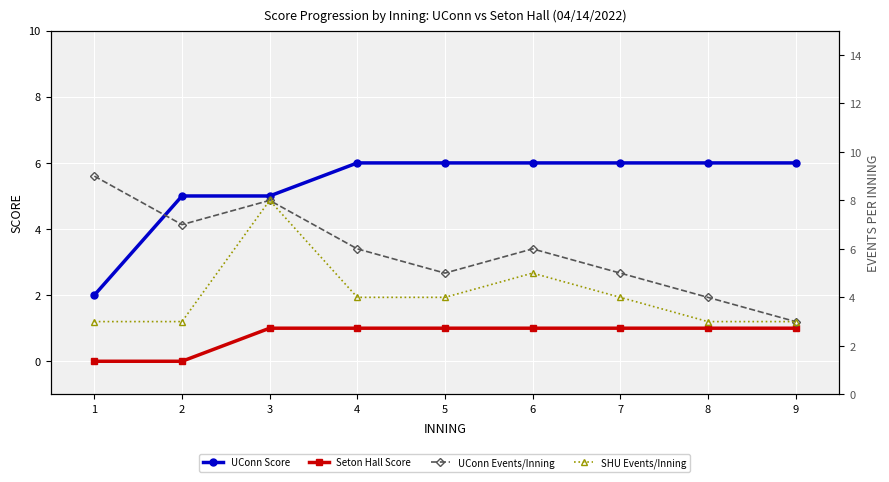

What is the value of the Seton Hall Score point at the 4th from the left?

1